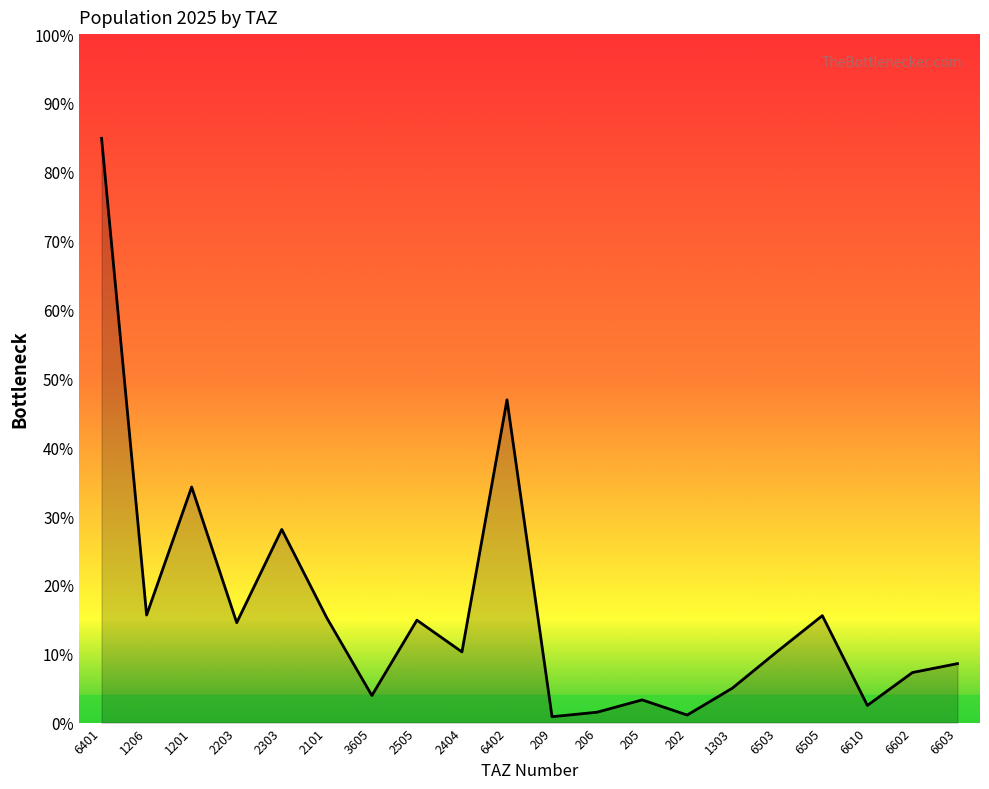

Does the chart display data point markers on the line(s)?

No